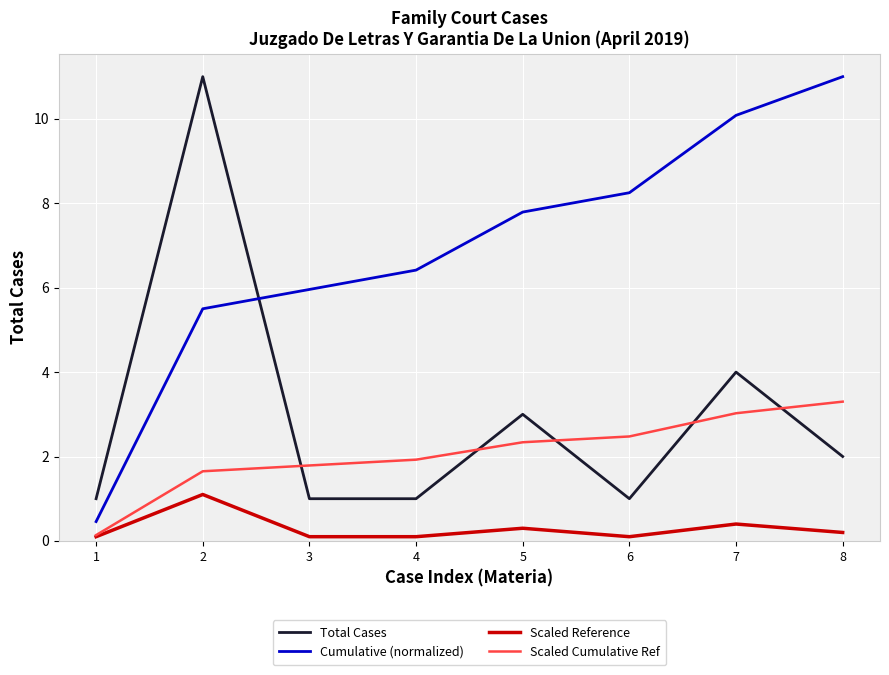

What is the total value across all series at 3?

8.8